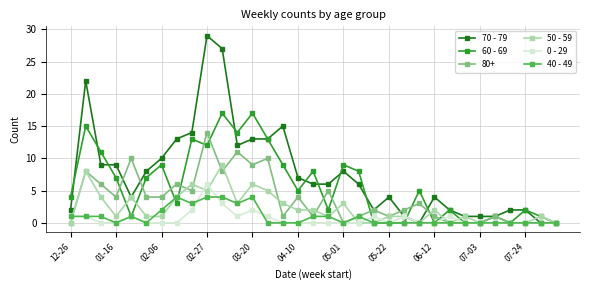

Which series has the largest total across all categories?

70 - 79